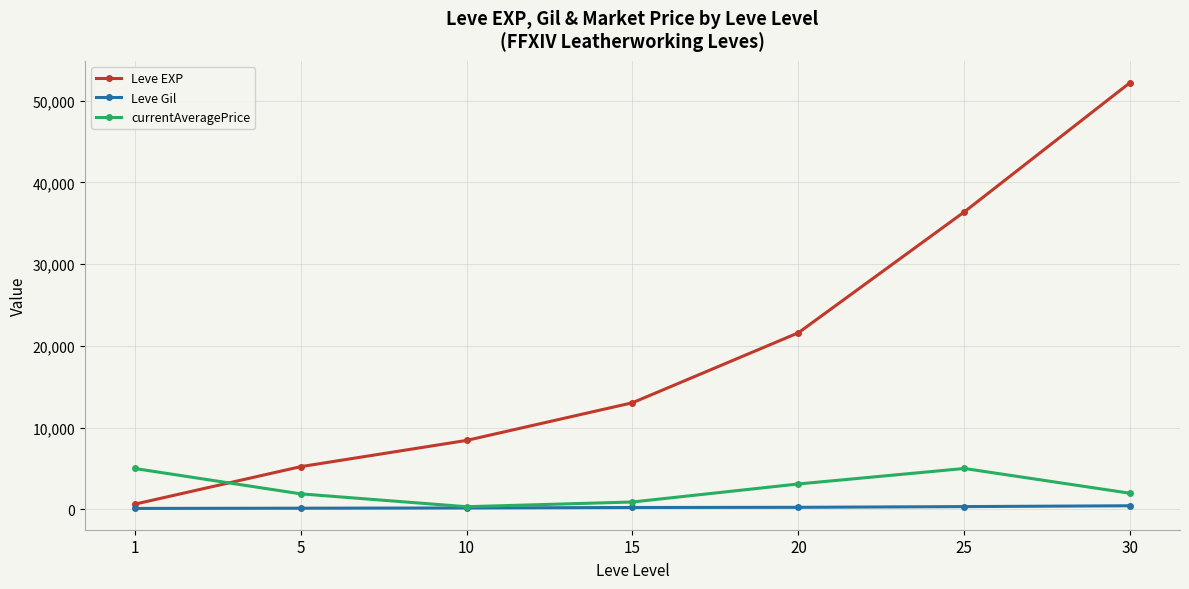

Which category has the lowest value in the currentAveragePrice series?

10